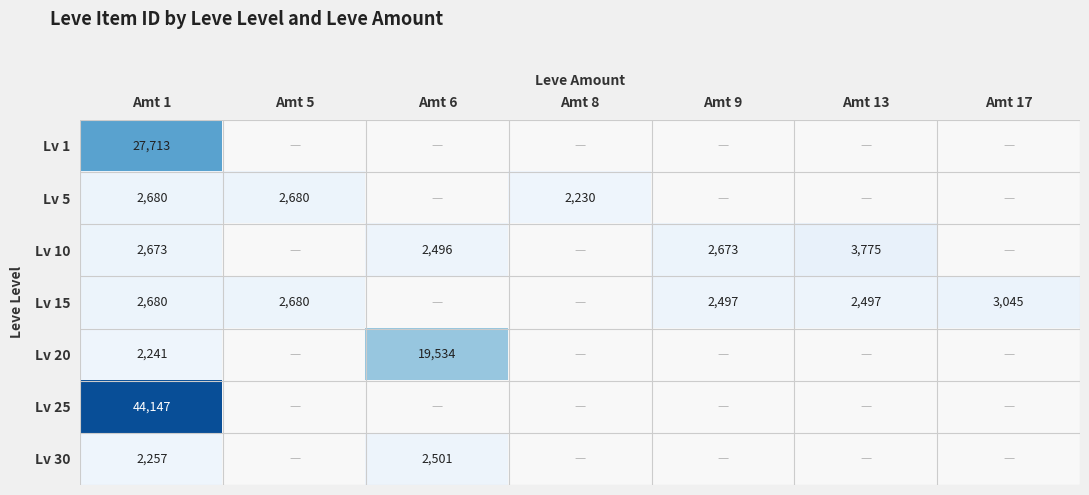

The value of Lv 15 at Amt 1 is 1034. True or false?

False